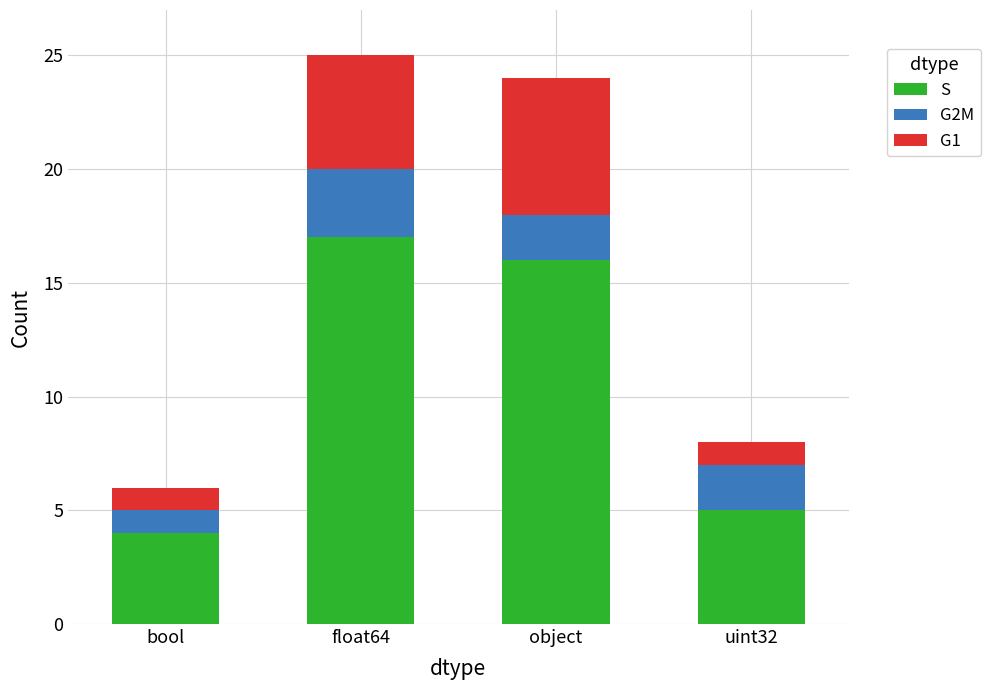

What is the total value across all series at object?

24